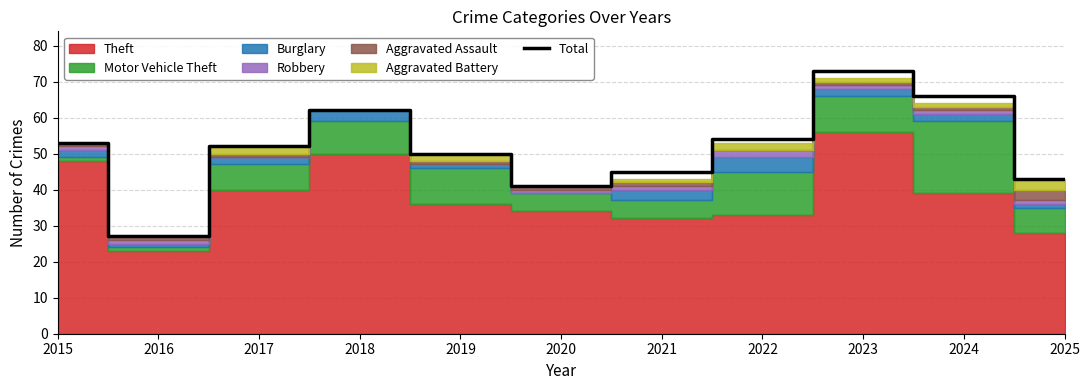

The value of Total at 2019 is 14. True or false?

False